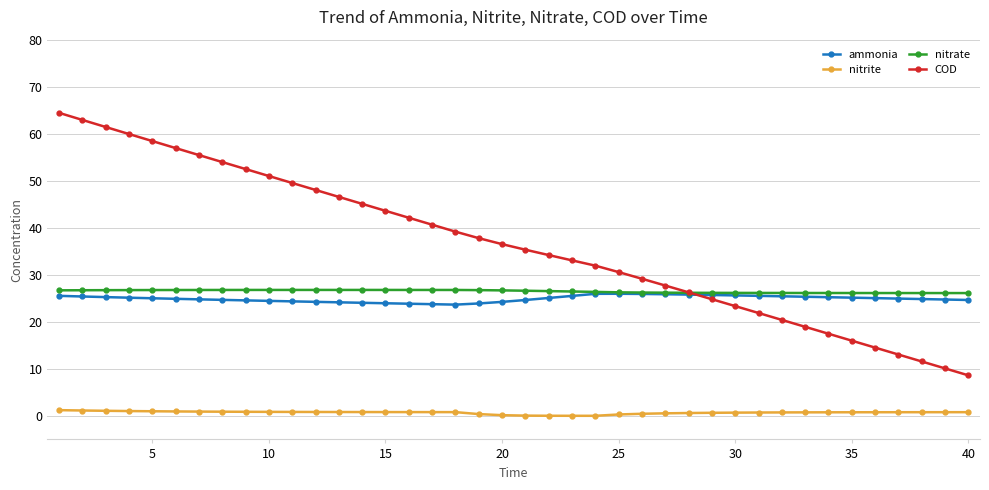

True or false: nitrite and ammonia intersect in this chart.

False